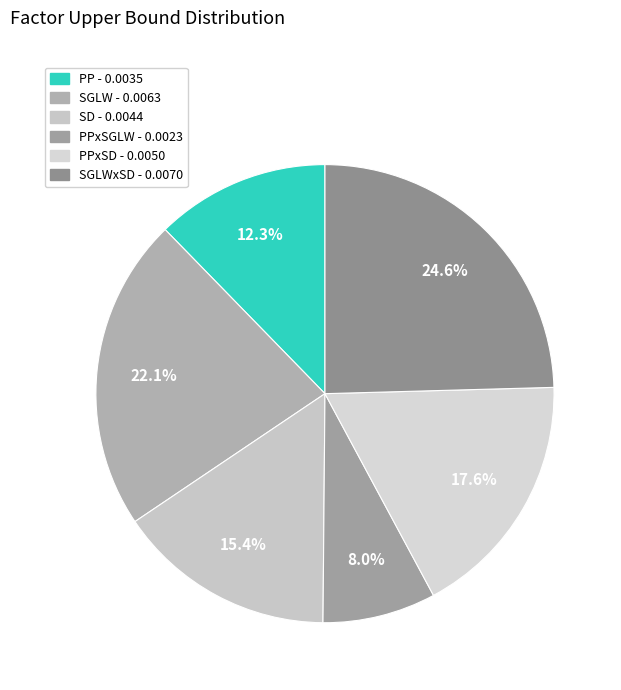

Count the number of slices in the pie.

6